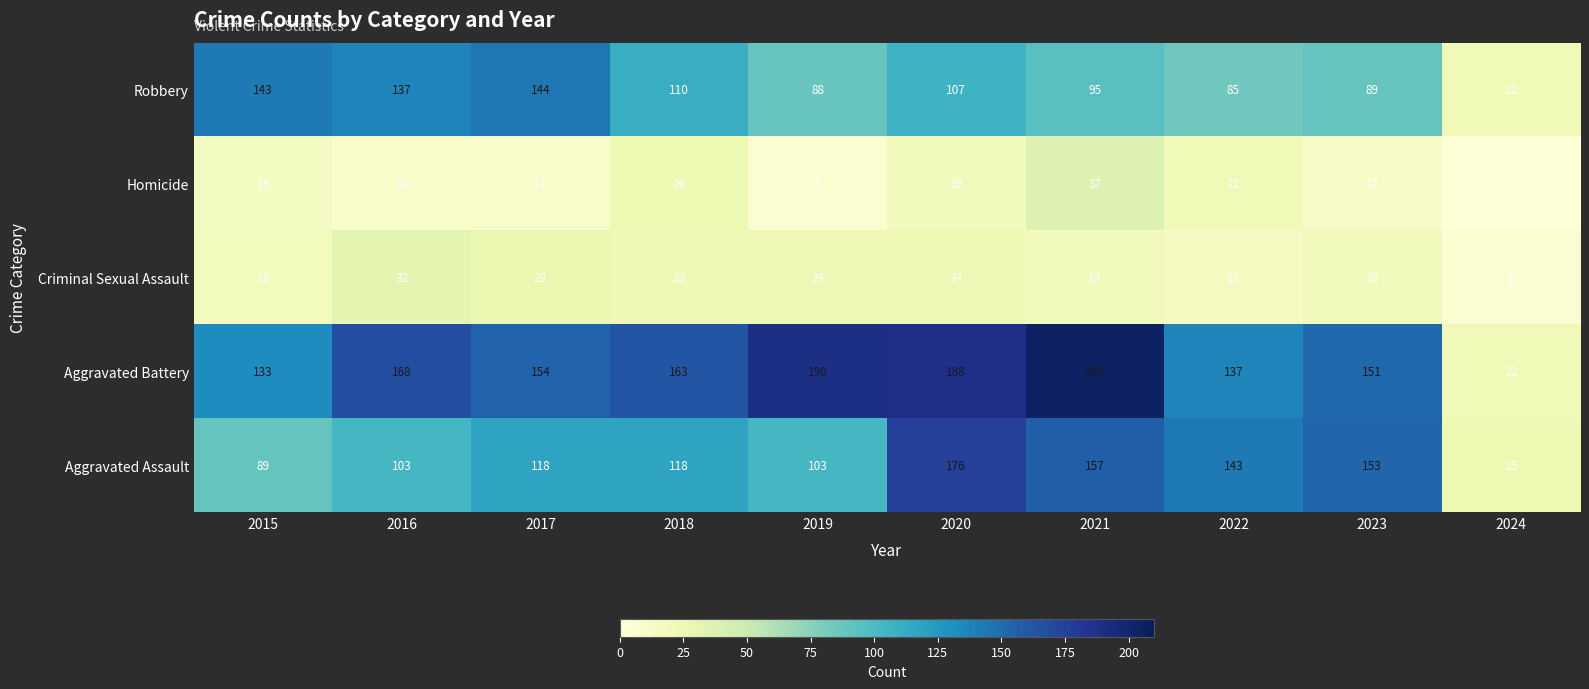

How many values in the Criminal Sexual Assault series are below 23?

5